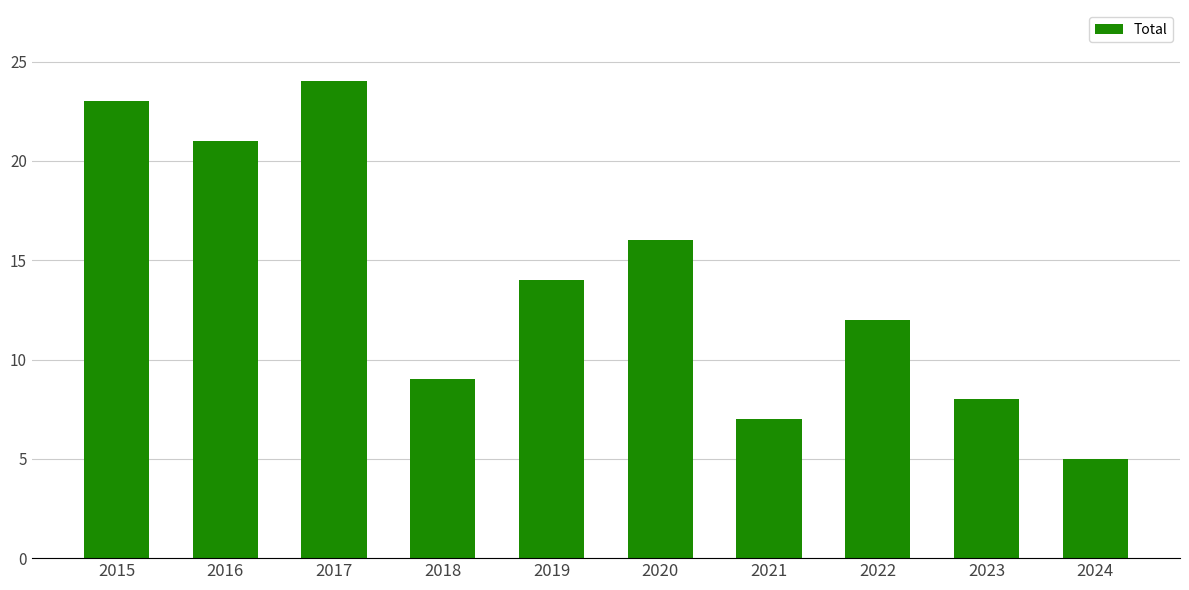

Reading left to right, transcribe all the data shown in this chart.

23	21	24	9	14	16	7	12	8	5